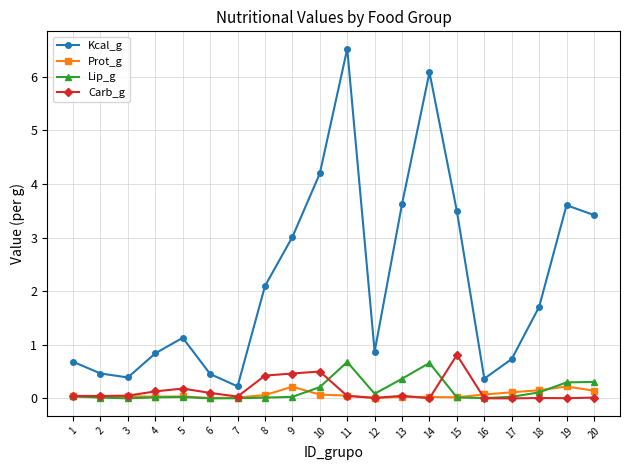

What is the value of the Kcal_g point at the 1st from the left?

0.7